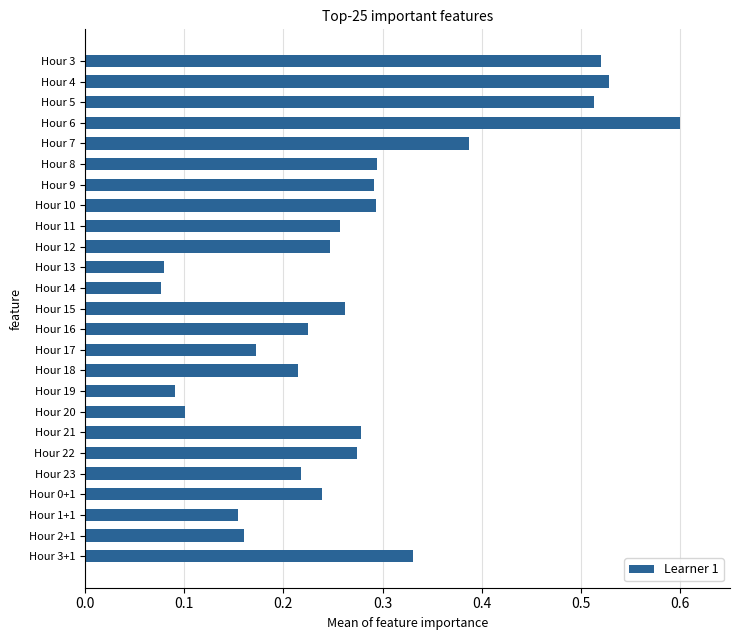

What is the sum of the values at Hour 4 and Hour 17?

0.7